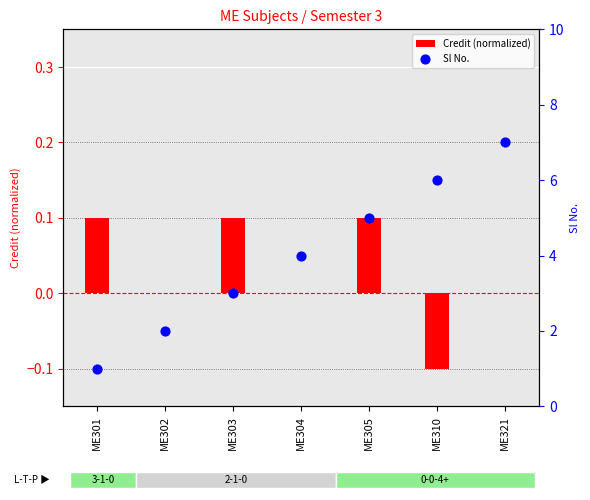

Which series has the largest total across all categories?

Sl No.